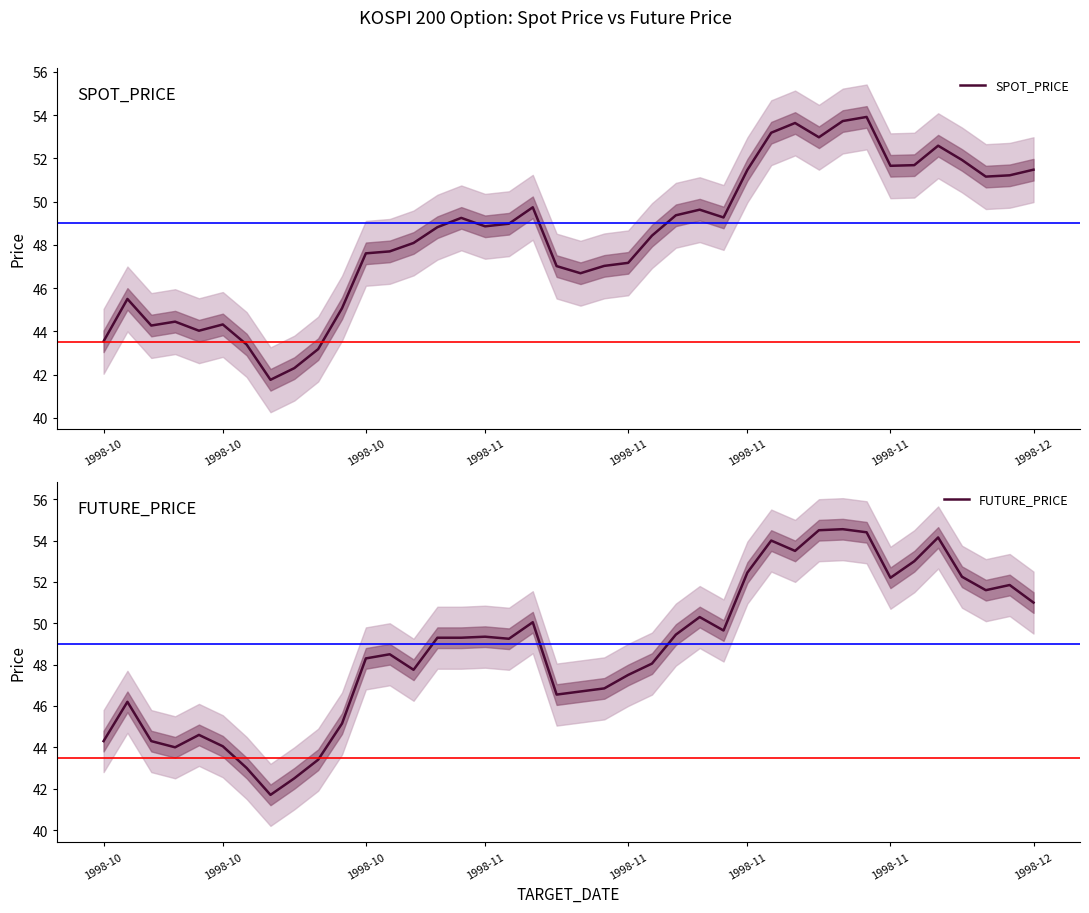

Is this an area chart (filled region under the line)?

No